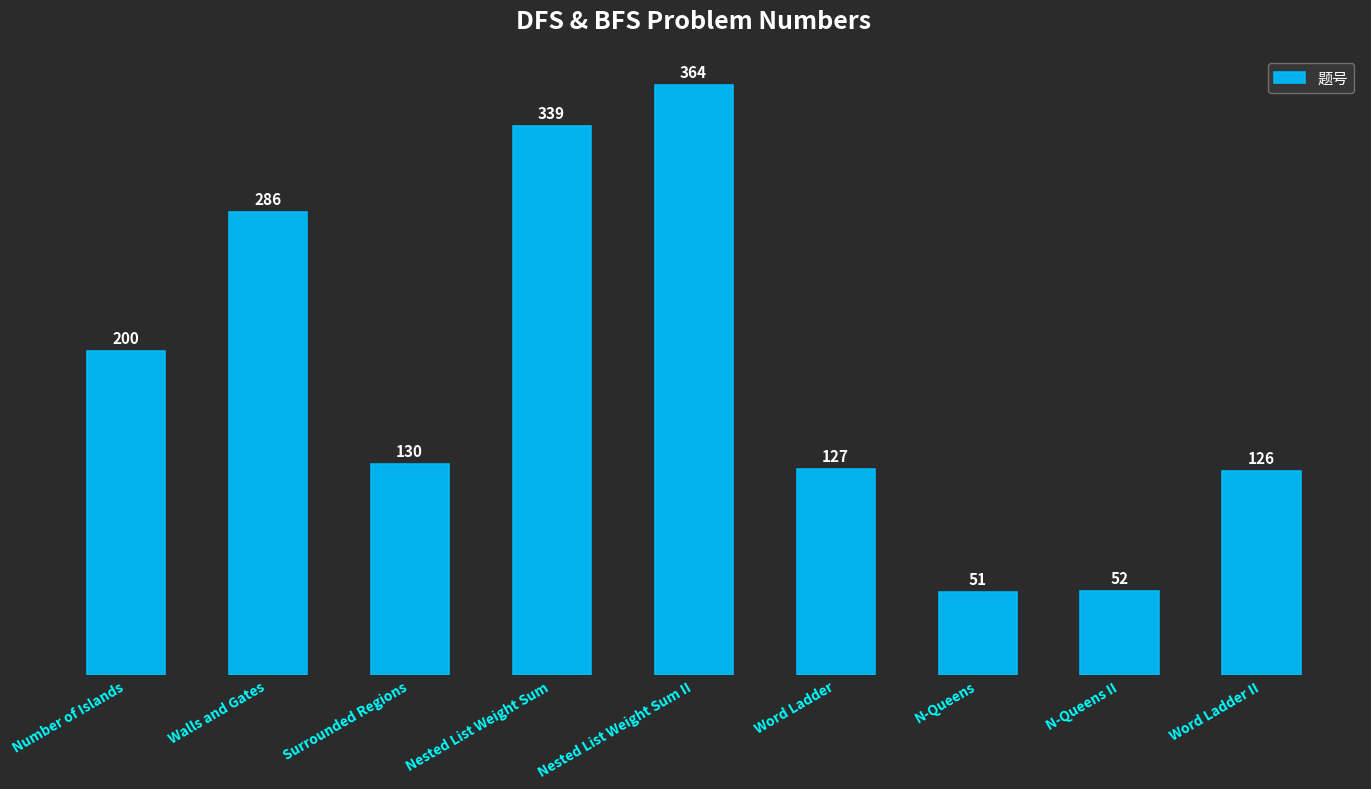

What is the label of the 1st bar from the left?

Number of Islands